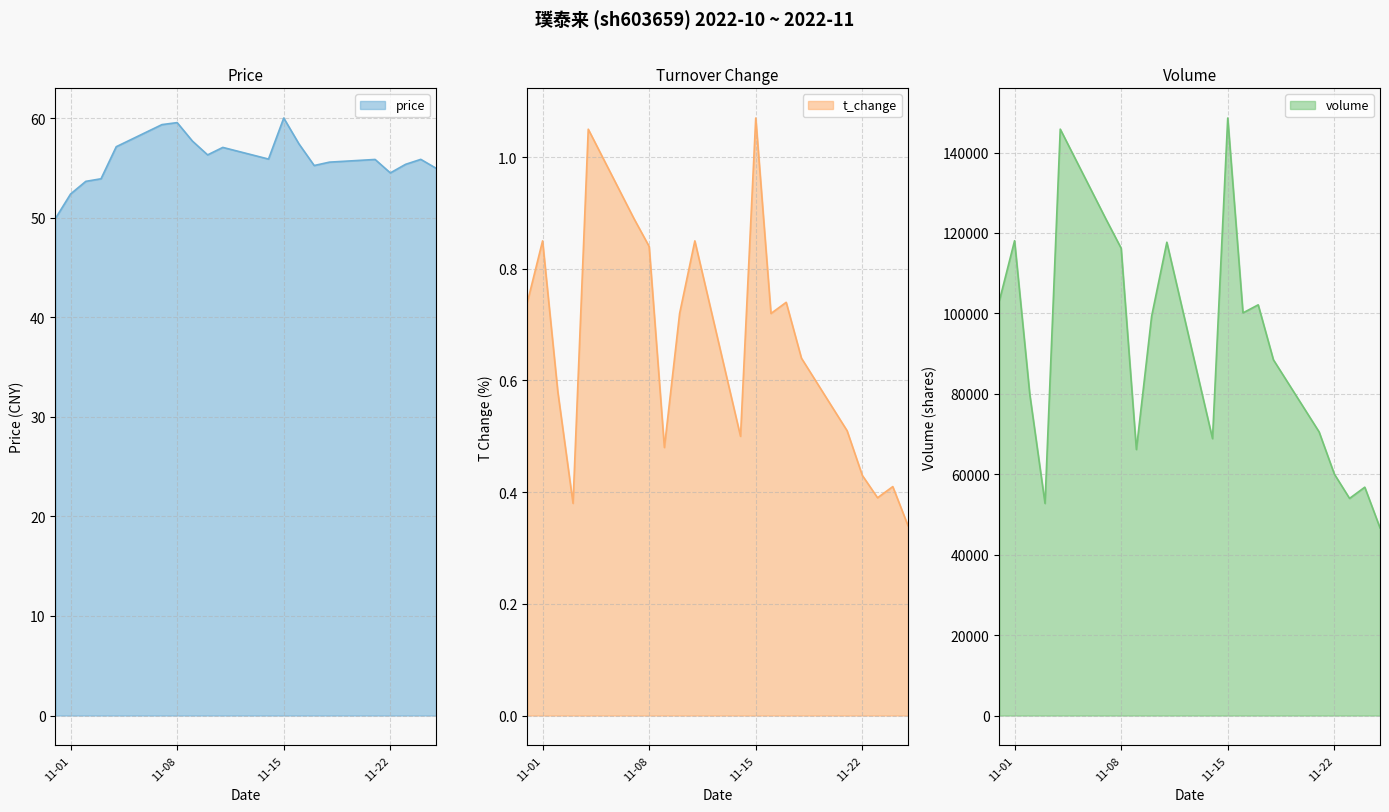

What is the label of the 13th point from the left?

2022-11-16